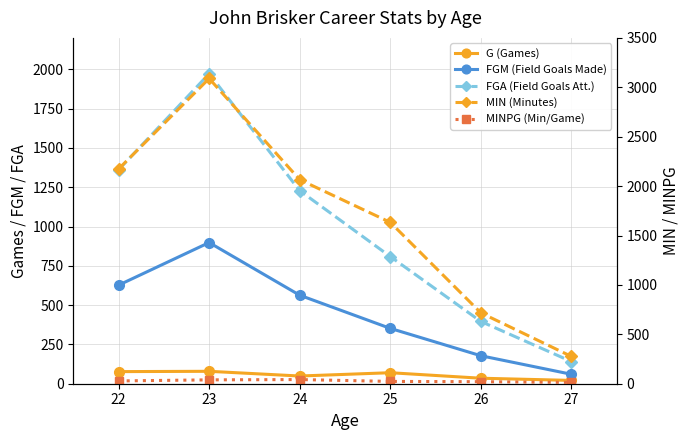

What is the greatest value displayed?

3089.0